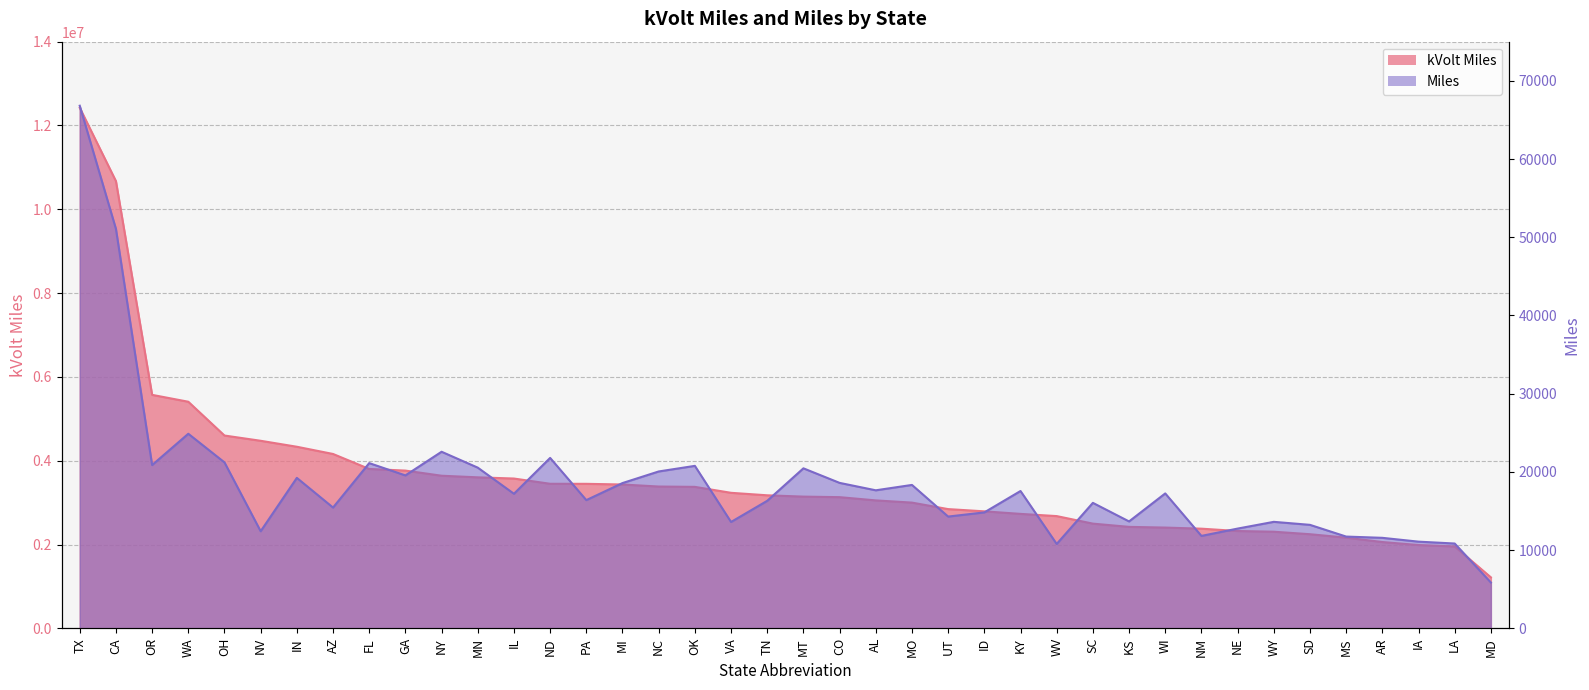

Which category has the lowest value in the kVolt Miles series?

MD